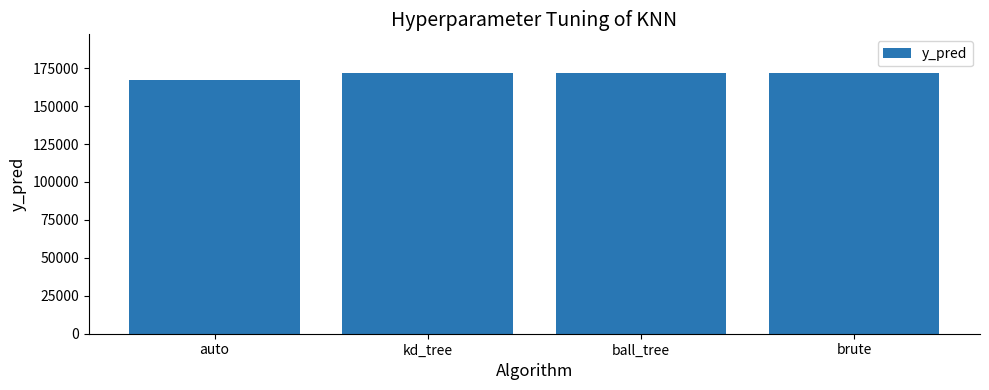

How many values are below 171583?

1